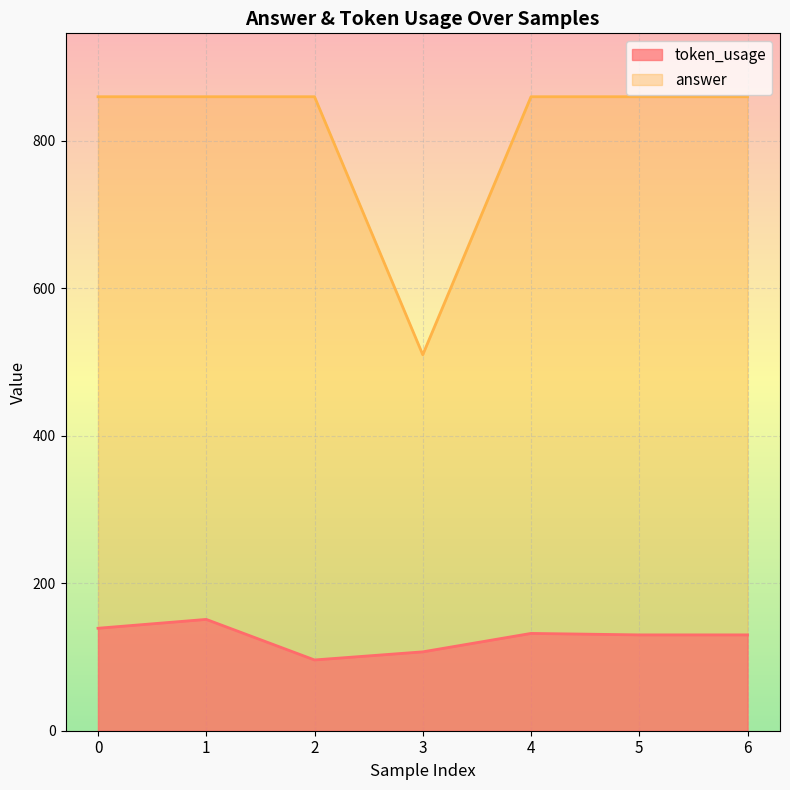

The token_usage series shows 130 at 5. True or false?

True